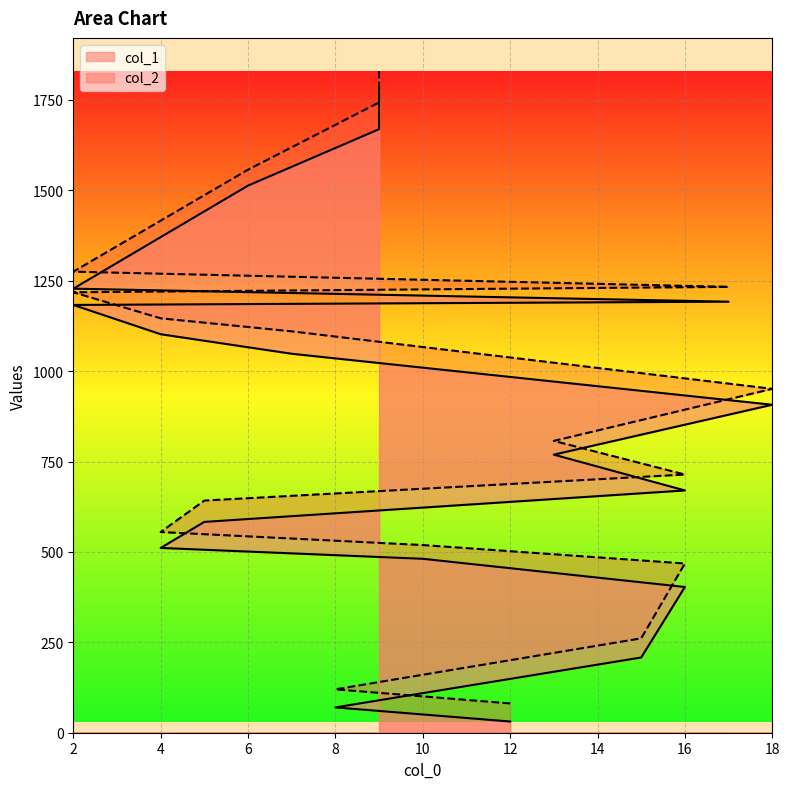

What is the sum of all col_2 values?

16230